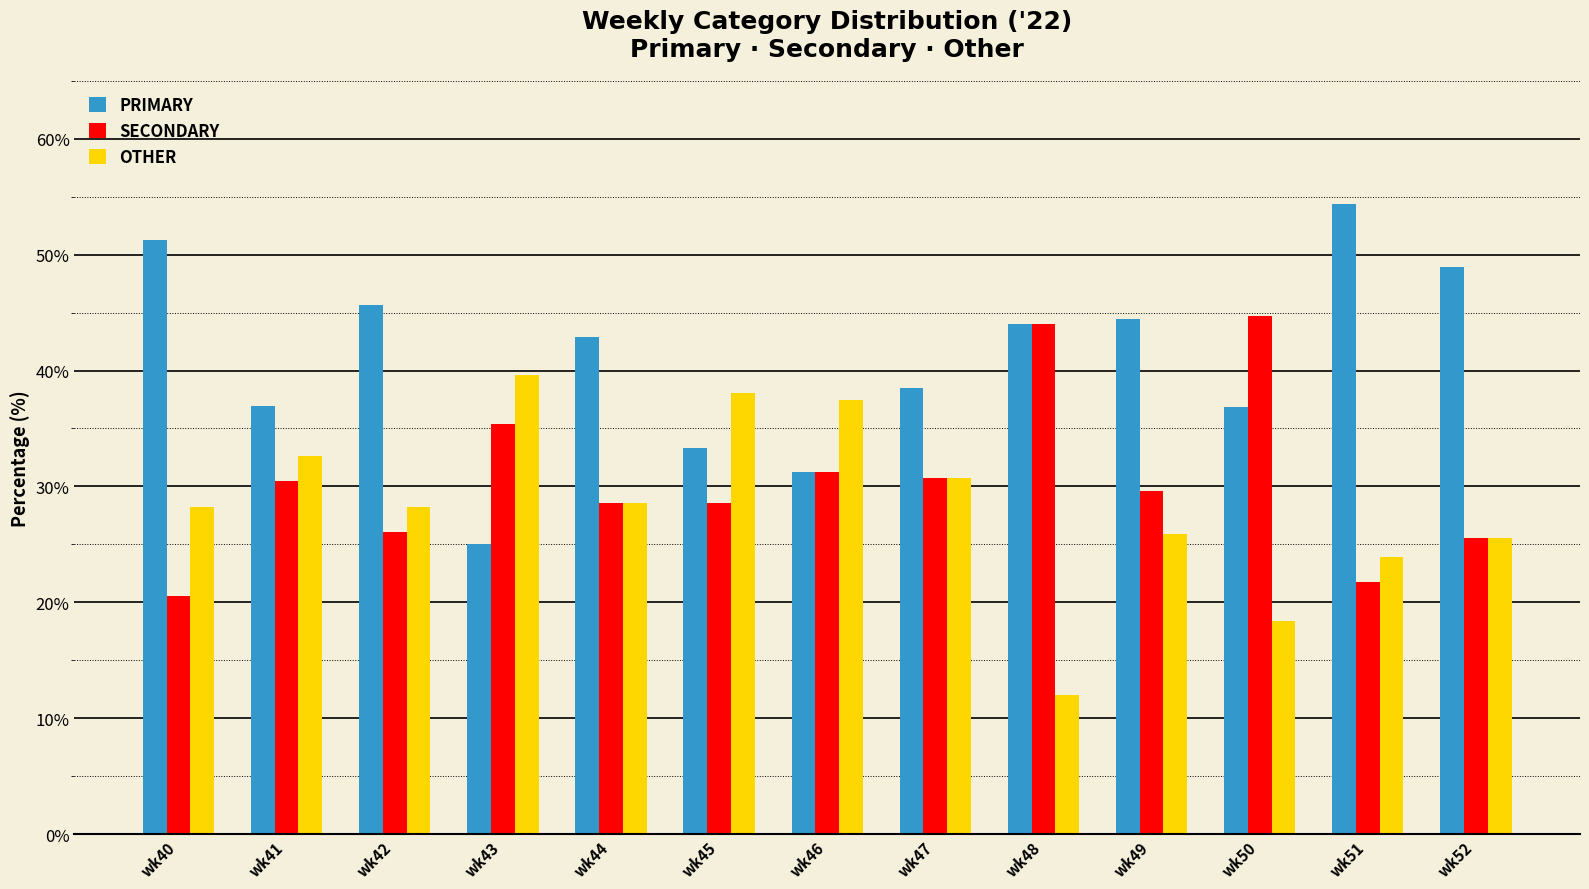

Does the chart contain stacked bars?

No